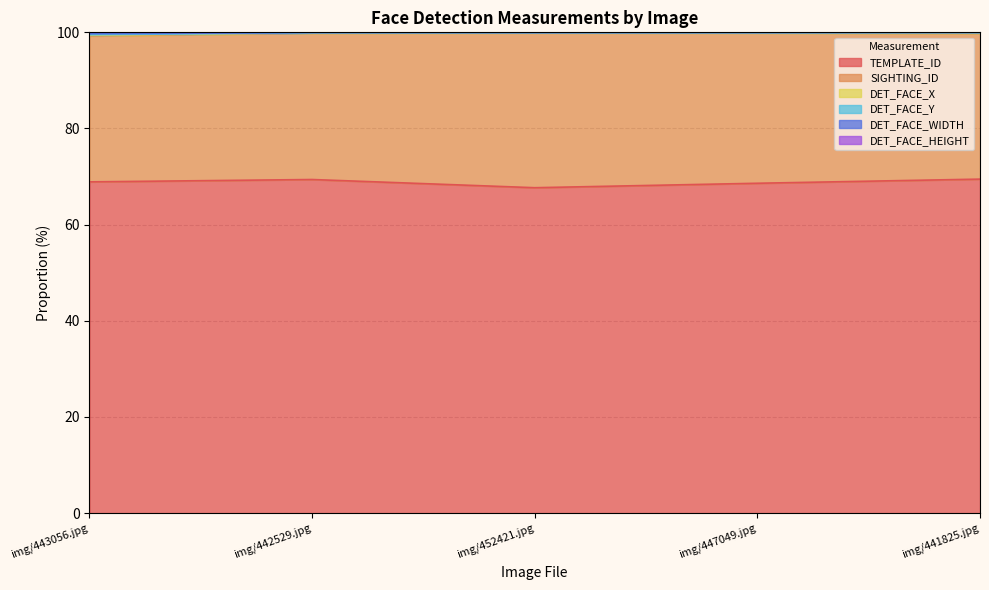

What is the lowest value of the TEMPLATE_ID series?

67.7